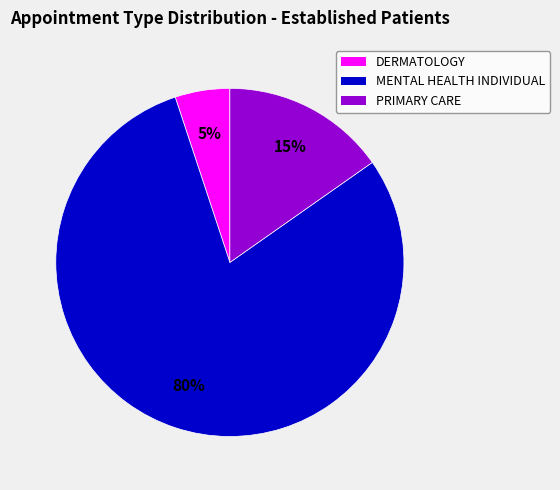

What percentage is the MENTAL HEALTH INDIVIDUAL slice, to the nearest percent?

80%